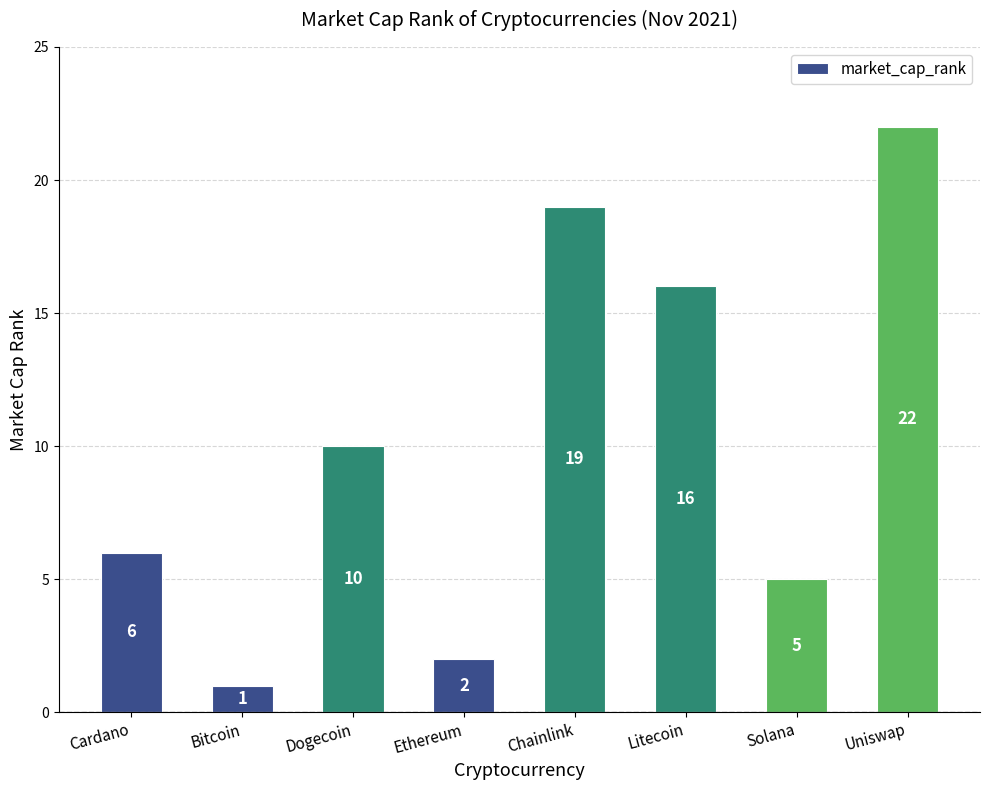

Reading left to right, what are all the values shown in this chart?

6	1	10	2	19	16	5	22